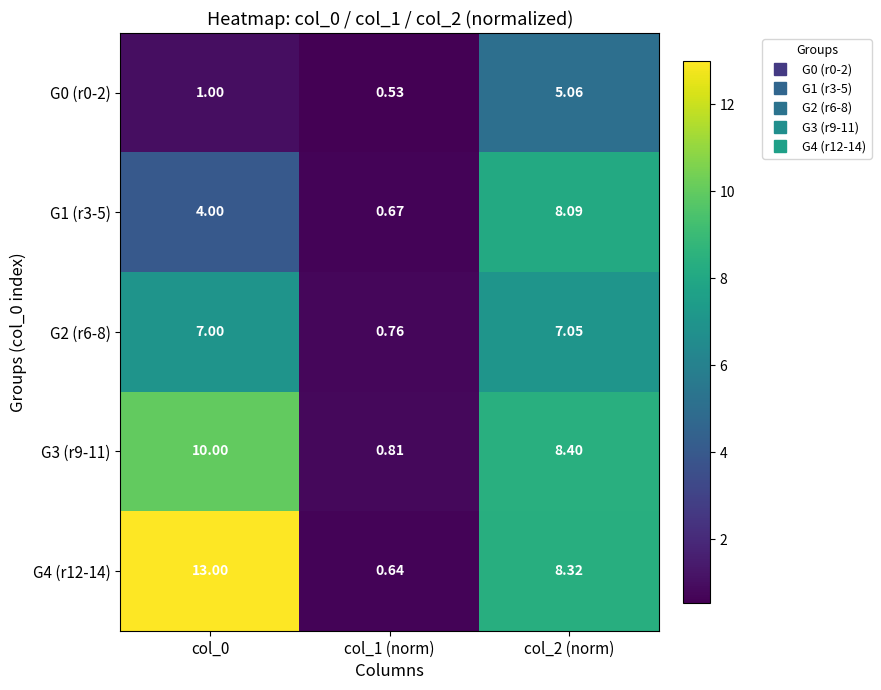

How many series are shown in this chart?

5